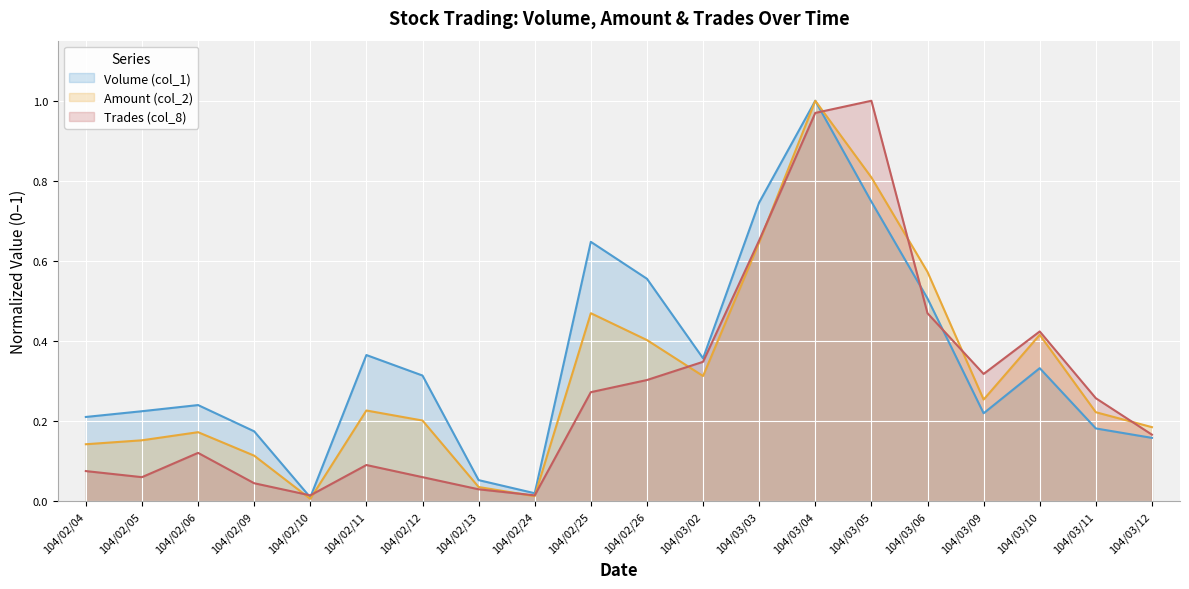

Reading left to right, transcribe all the data shown in this chart.

Volume (col_1): 104/02/04=0.2	104/02/05=0.2	104/02/06=0.2	104/02/09=0.2	104/02/10=0.0	104/02/11=0.4	104/02/12=0.3	104/02/13=0.1	104/02/24=0.0	104/02/25=0.6	104/02/26=0.6	104/03/02=0.4	104/03/03=0.7	104/03/04=1.0	104/03/05=0.7	104/03/06=0.5	104/03/09=0.2	104/03/10=0.3	104/03/11=0.2	104/03/12=0.2
Amount (col_2): 104/02/04=0.1	104/02/05=0.2	104/02/06=0.2	104/02/09=0.1	104/02/10=0.0	104/02/11=0.2	104/02/12=0.2	104/02/13=0.0	104/02/24=0.0	104/02/25=0.5	104/02/26=0.4	104/03/02=0.3	104/03/03=0.6	104/03/04=1.0	104/03/05=0.8	104/03/06=0.6	104/03/09=0.3	104/03/10=0.4	104/03/11=0.2	104/03/12=0.2
Trades (col_8): 104/02/04=0.1	104/02/05=0.1	104/02/06=0.1	104/02/09=0.0	104/02/10=0.0	104/02/11=0.1	104/02/12=0.1	104/02/13=0.0	104/02/24=0.0	104/02/25=0.3	104/02/26=0.3	104/03/02=0.3	104/03/03=0.7	104/03/04=1.0	104/03/05=1.0	104/03/06=0.5	104/03/09=0.3	104/03/10=0.4	104/03/11=0.3	104/03/12=0.2